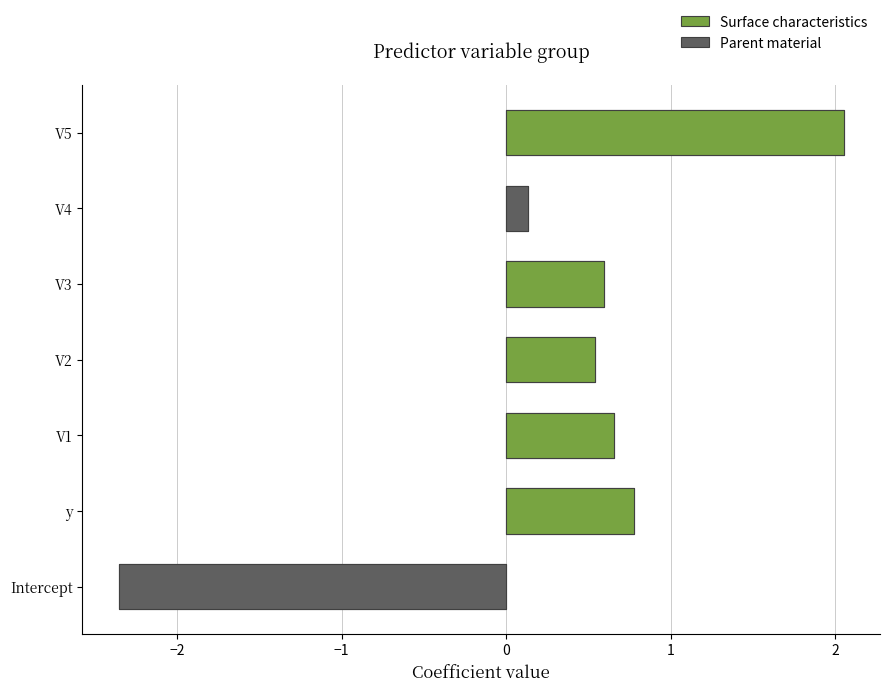

List the labels in order of value, largest first.

V5, y, V1, V3, V2, V4, Intercept